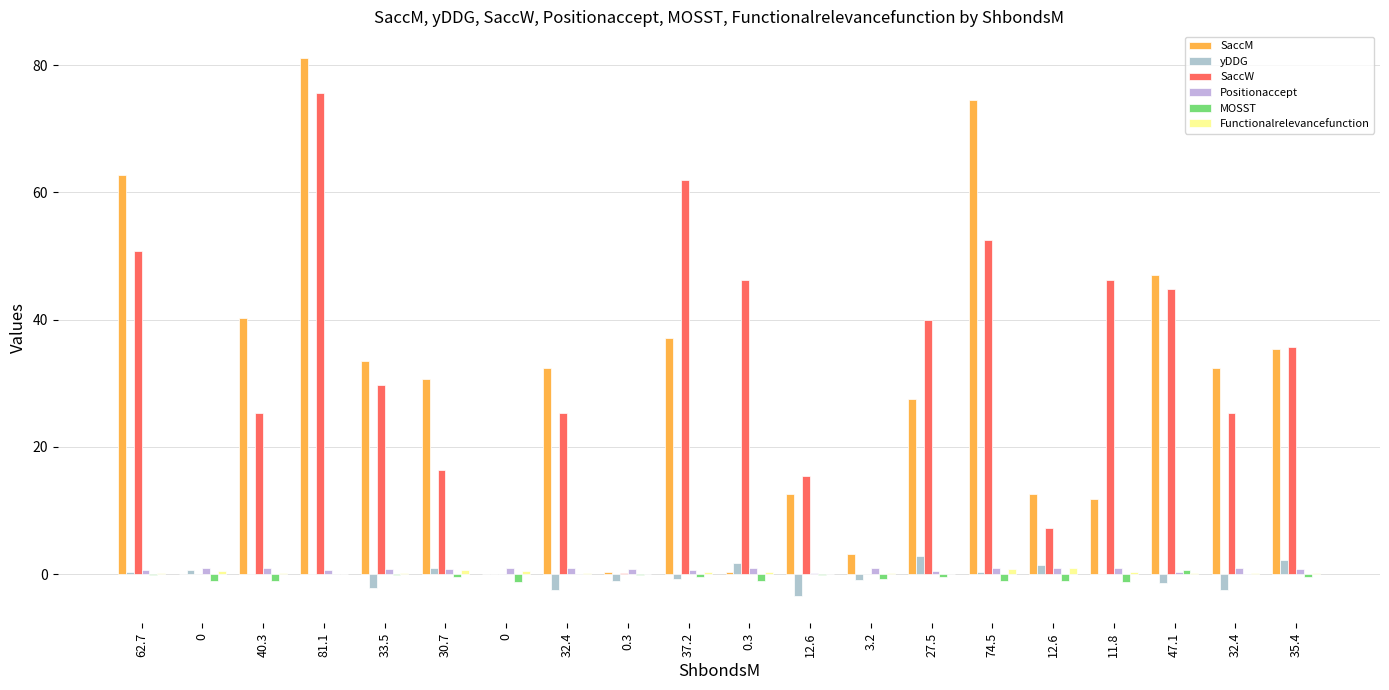

What is the maximum value shown in the chart?

81.1